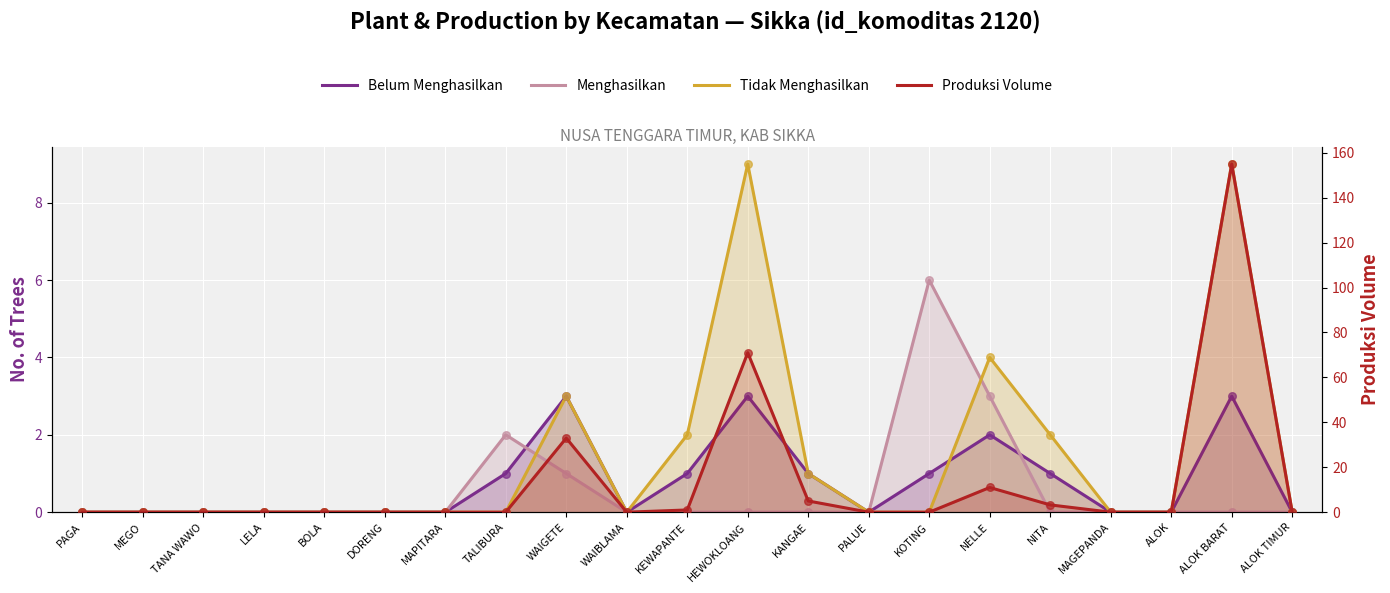

Which series contains the lowest Y value?

Belum Menghasilkan